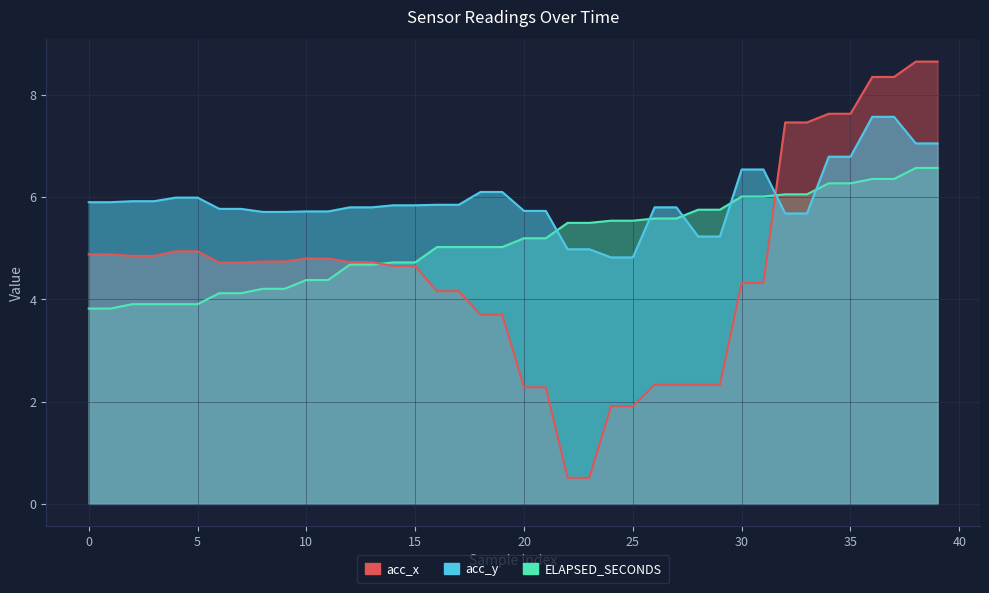

What value does the acc_x series have at 15?

5.8